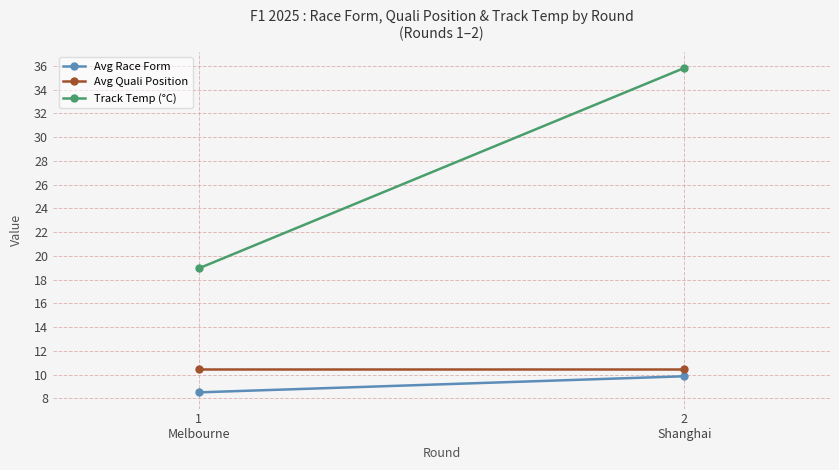

How many lines are shown in the chart?

3